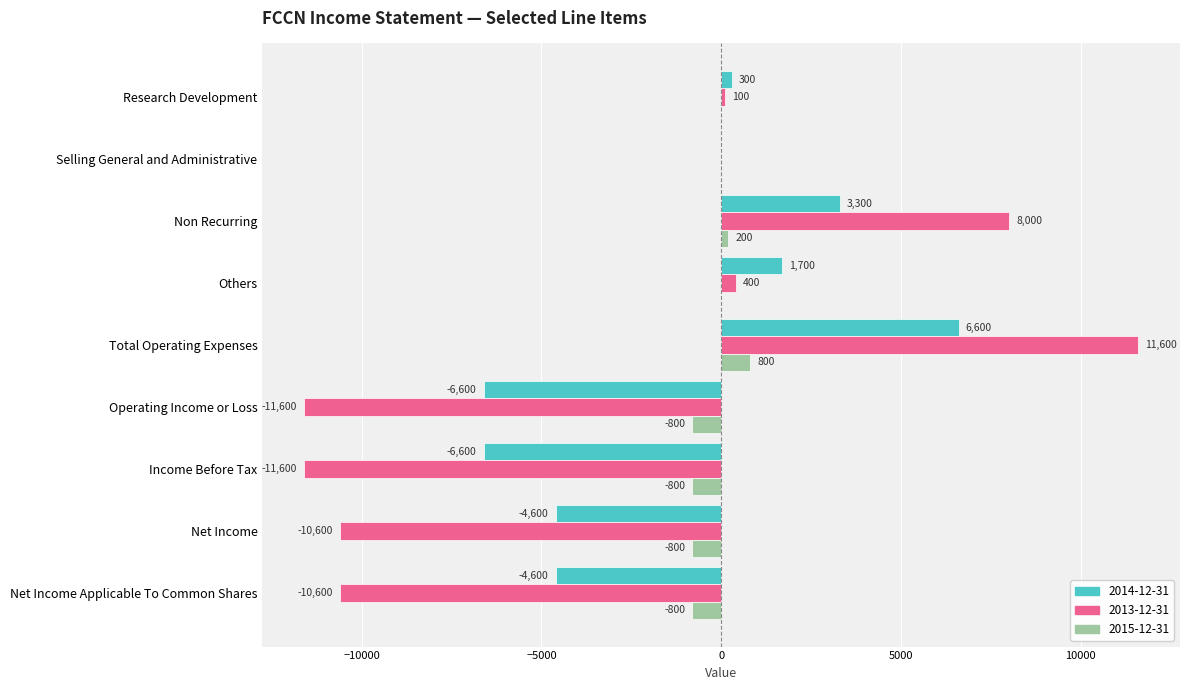

True or false: 2014-12-31 has a value of -6600 at Operating Income or Loss.

True